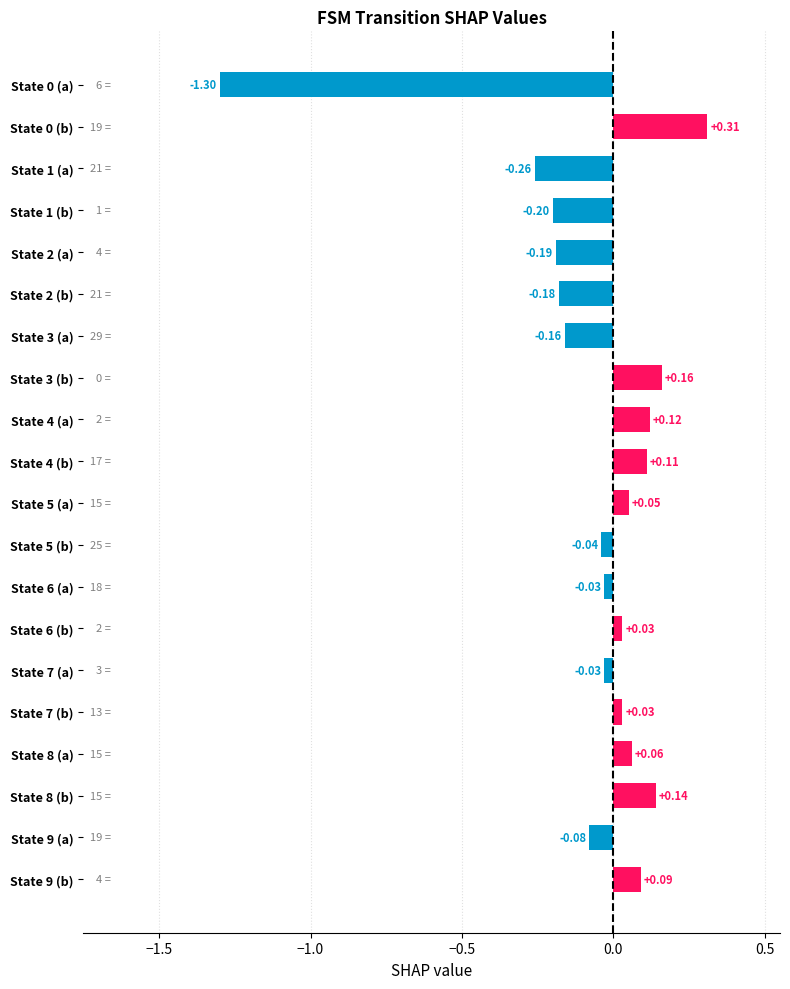

Which has a higher value, State 4 (a) or State 1 (b)?

State 4 (a)